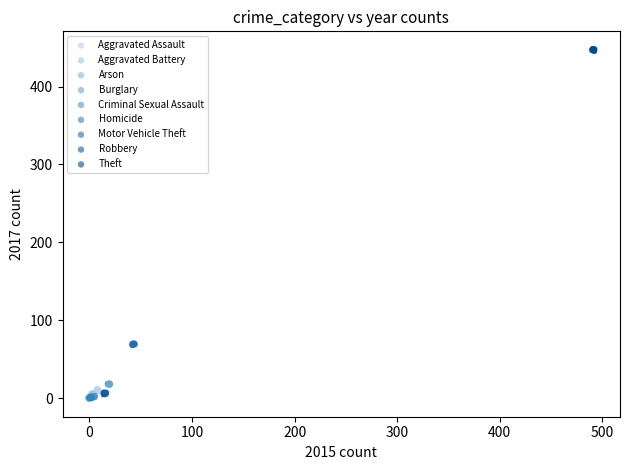

Which series reaches the maximum Y coordinate?

Theft